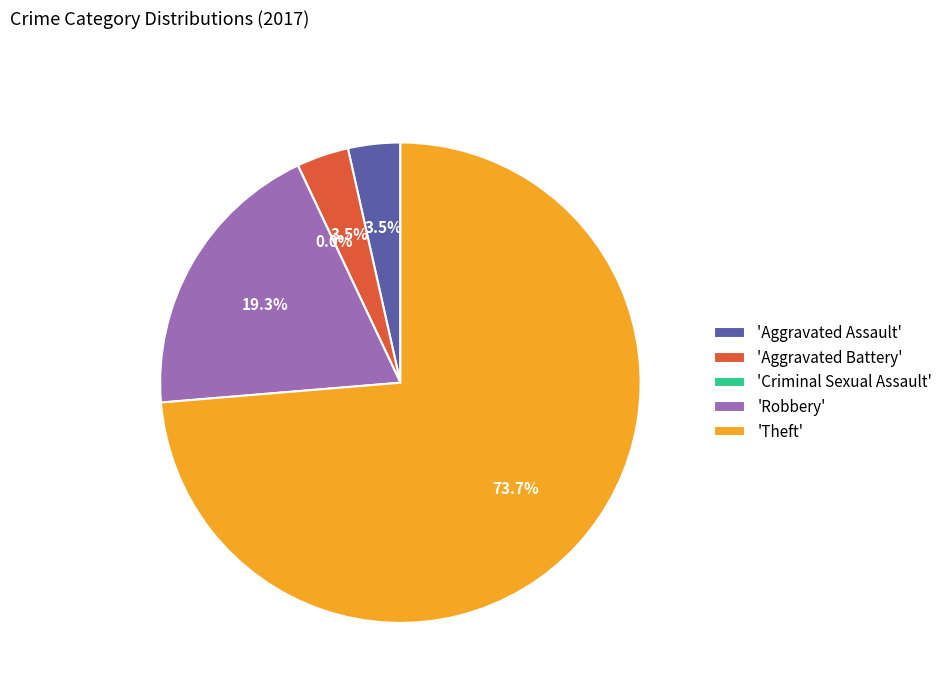

Count the number of slices in the pie.

5